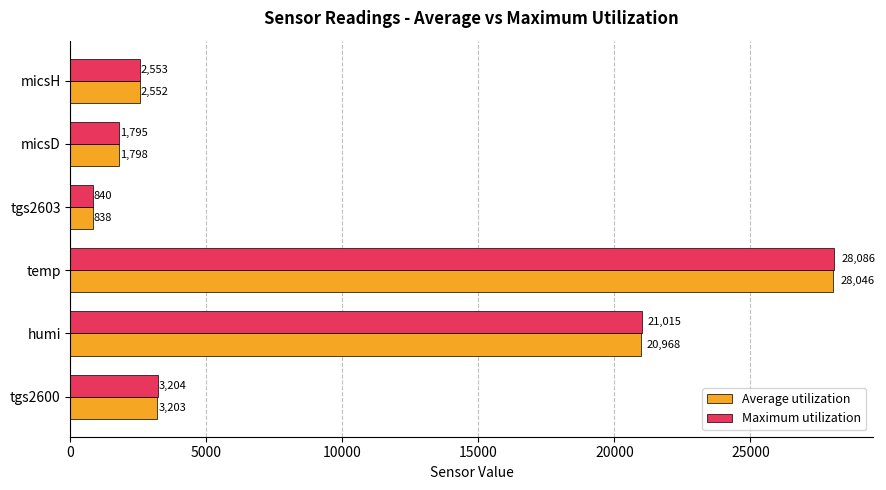

What is the sum of the Maximum utilization values at tgs2600 and temp?

31290